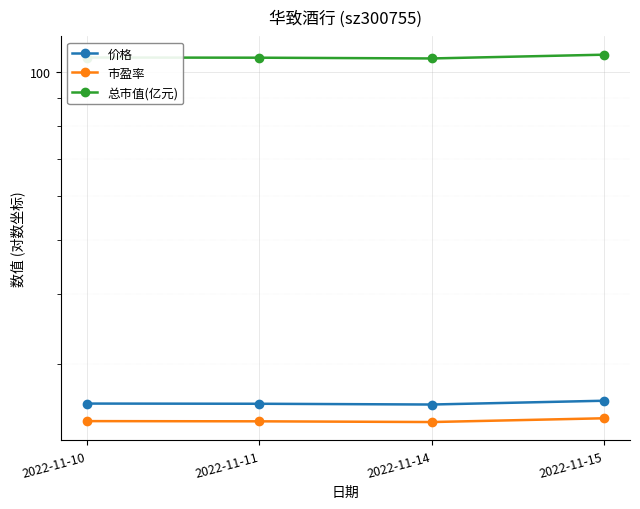

Which has a higher value, 2022-11-11 or 2022-11-14?

2022-11-11